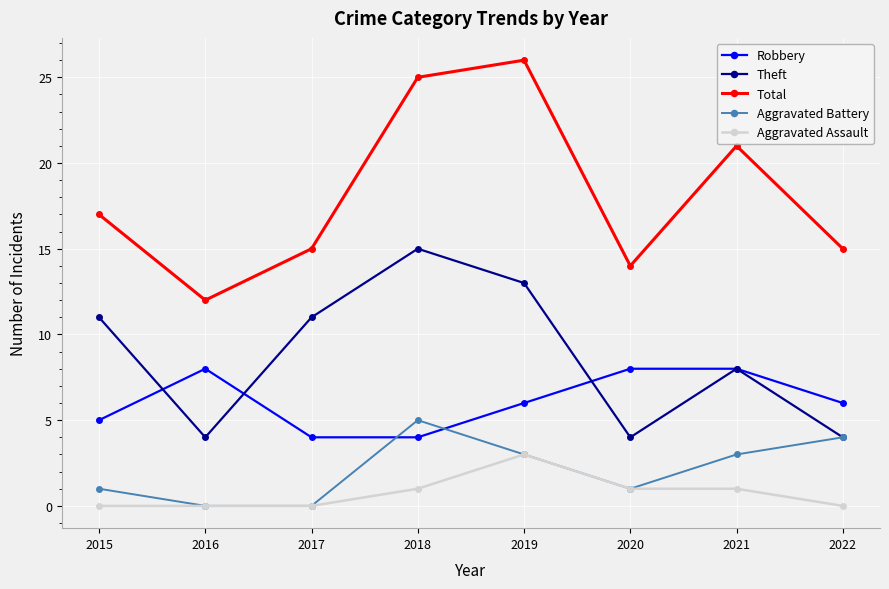

Which series ends up on top after the final intersection of Theft and Robbery?

Robbery